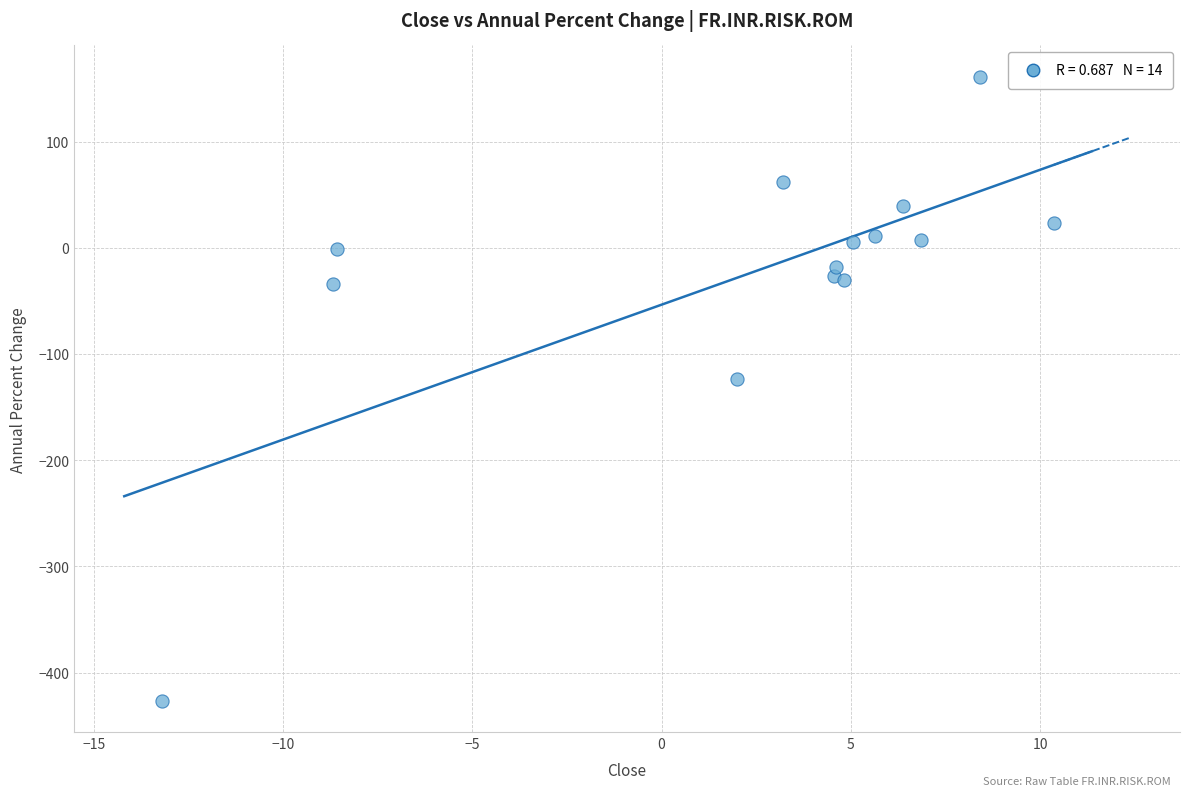

What Y value in the scatter plot is closest to -132?

-123.2